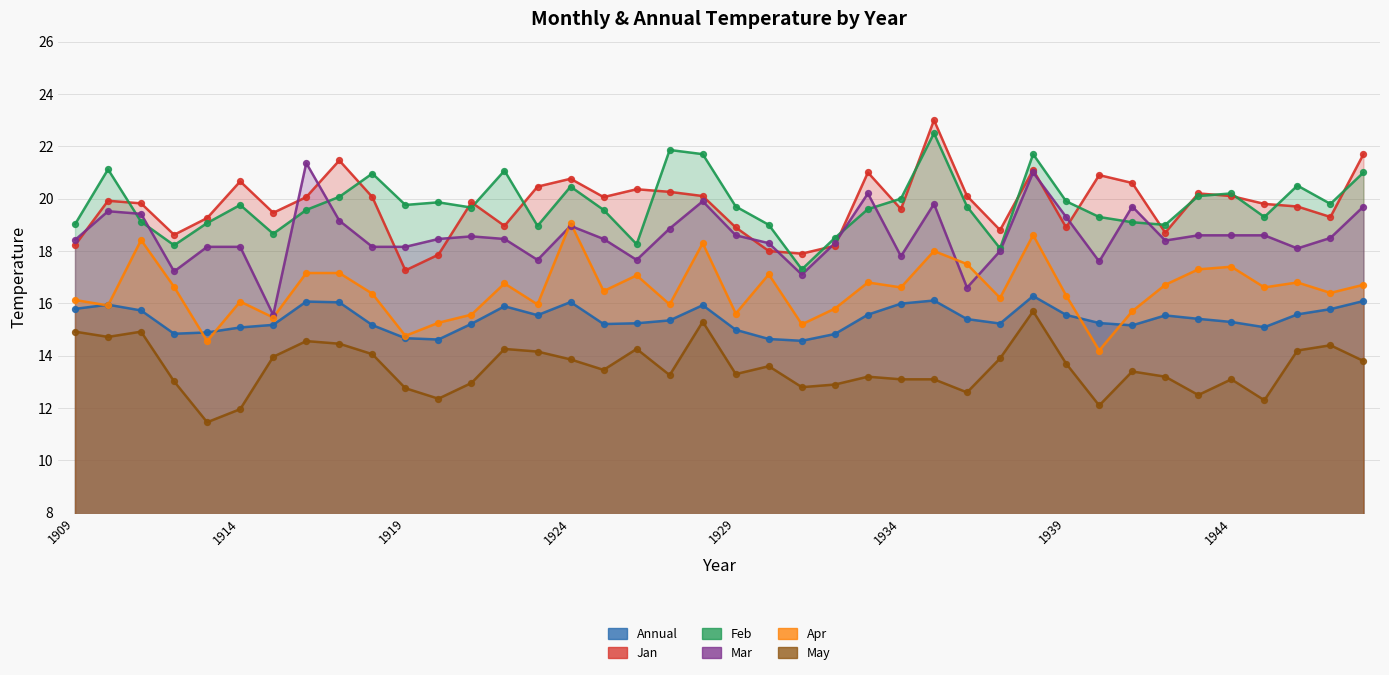

Which series reaches the minimum Y coordinate?

May